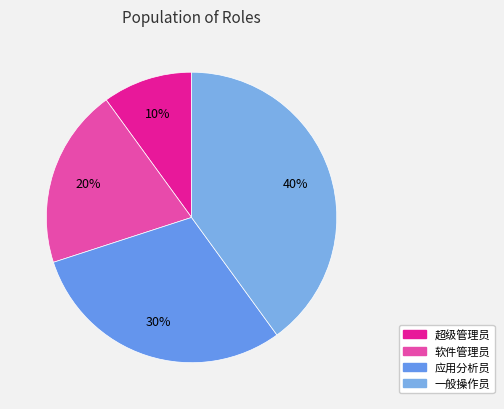

What portion of the pie excludes 超级管理员?

90.0%